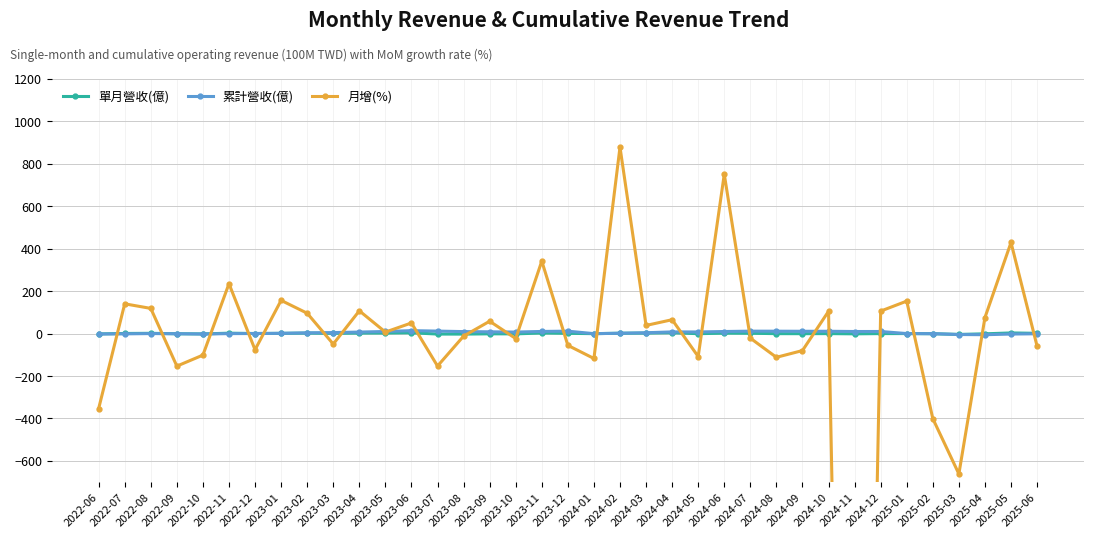

What is the maximum value for 累計營收(億)?

13.9